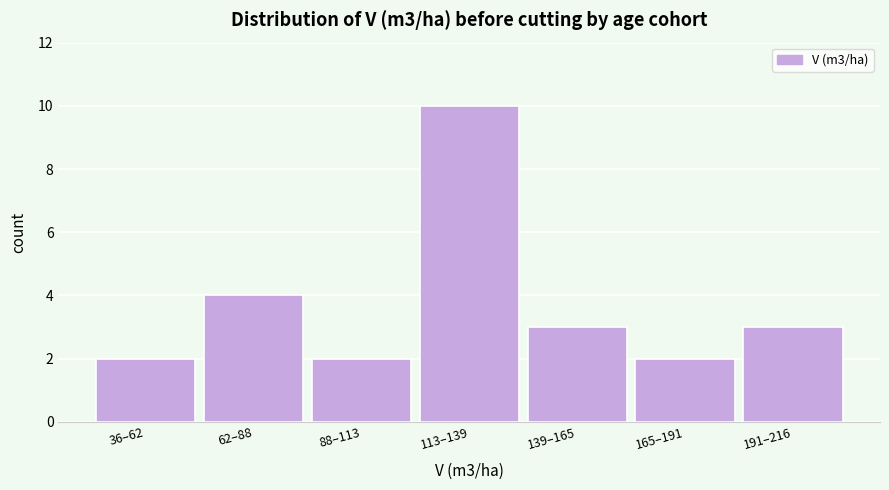

Reading right to left, list all the values displayed in this chart.

191–216=3	165–191=2	139–165=3	113–139=10	88–113=2	62–88=4	36–62=2